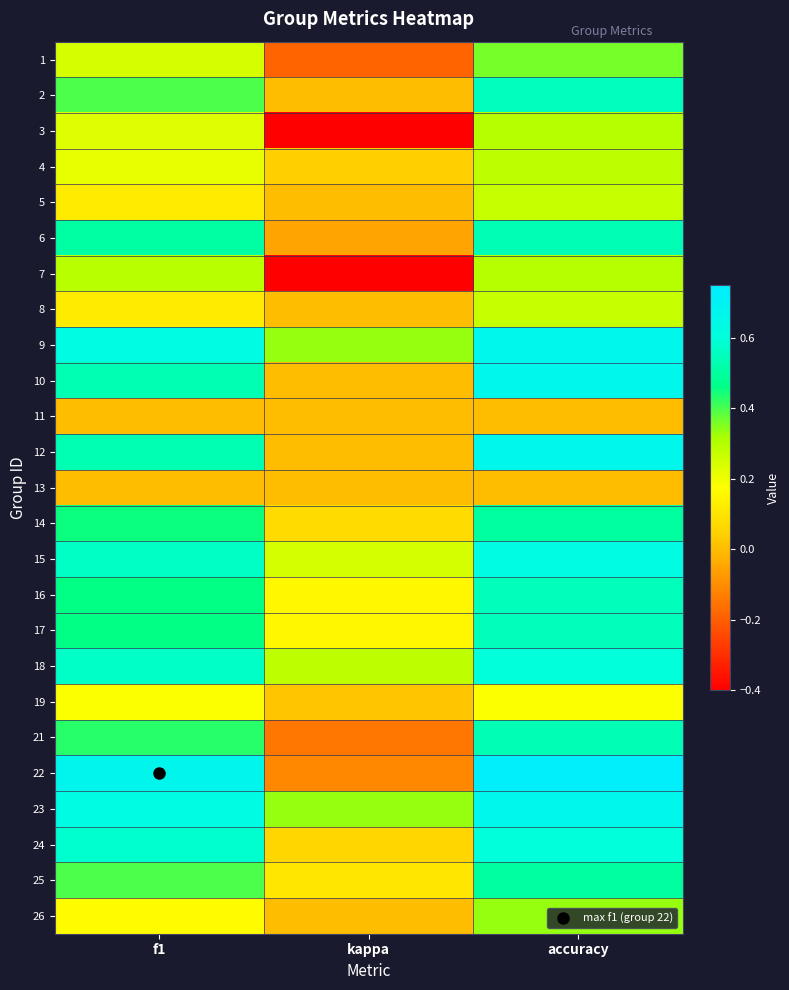

At which category is the sum across all series the highest?

accuracy